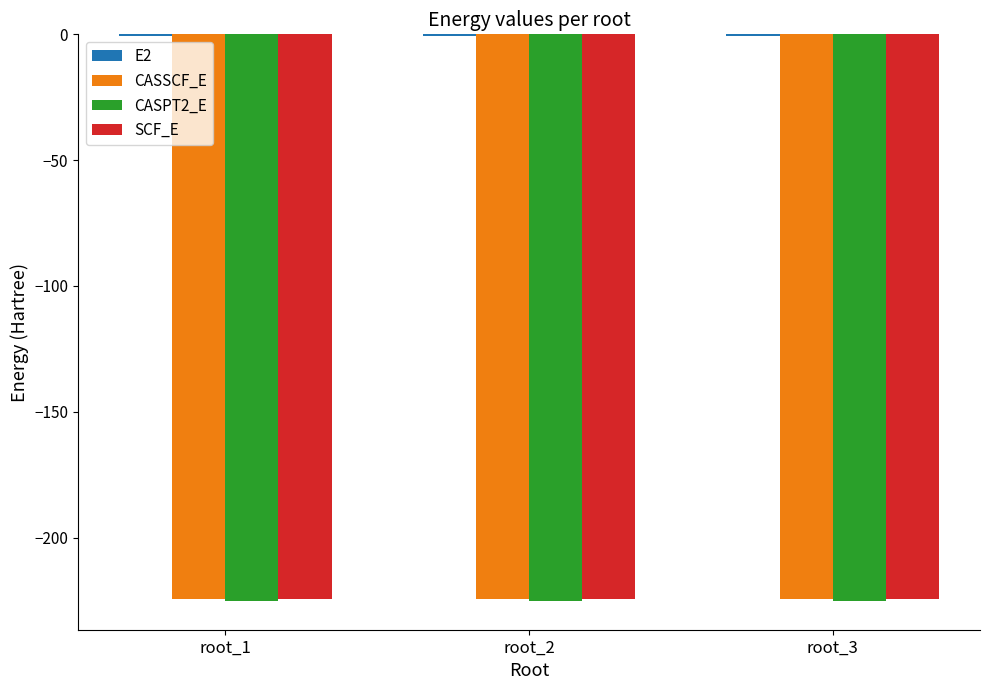

How many groups of bars are there?

3